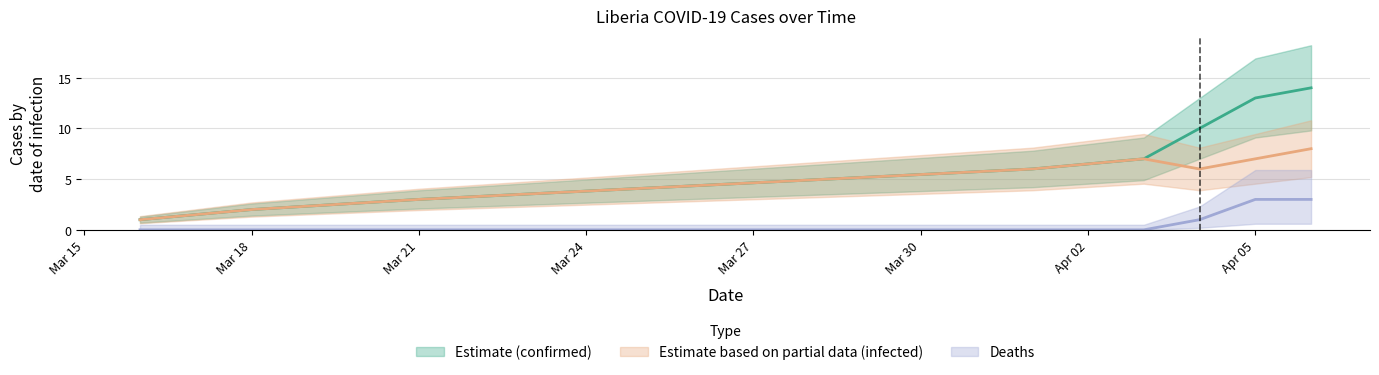

True or false: absolute_deaths and absolute_infected cross at least once.

False